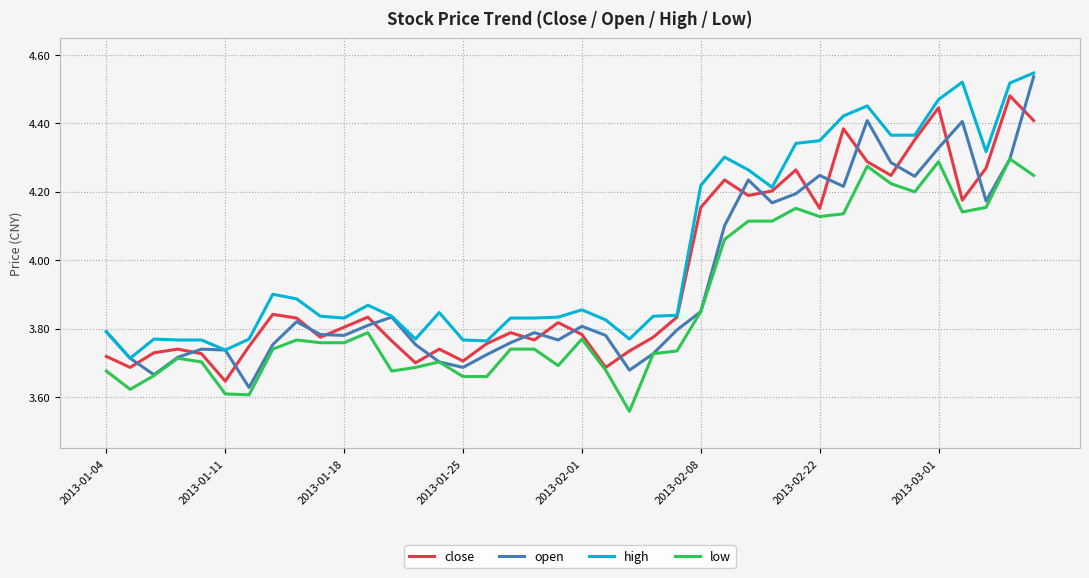

Which series has the largest total across all categories?

high